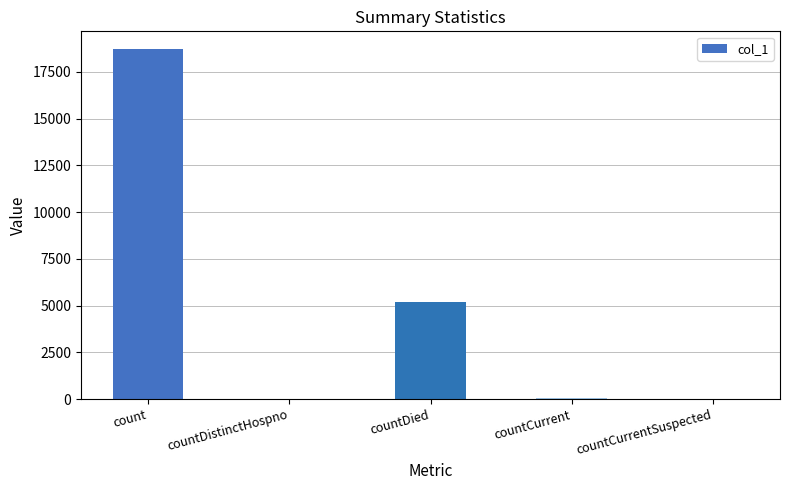

Between countCurrent and countDied, which is larger?

countDied